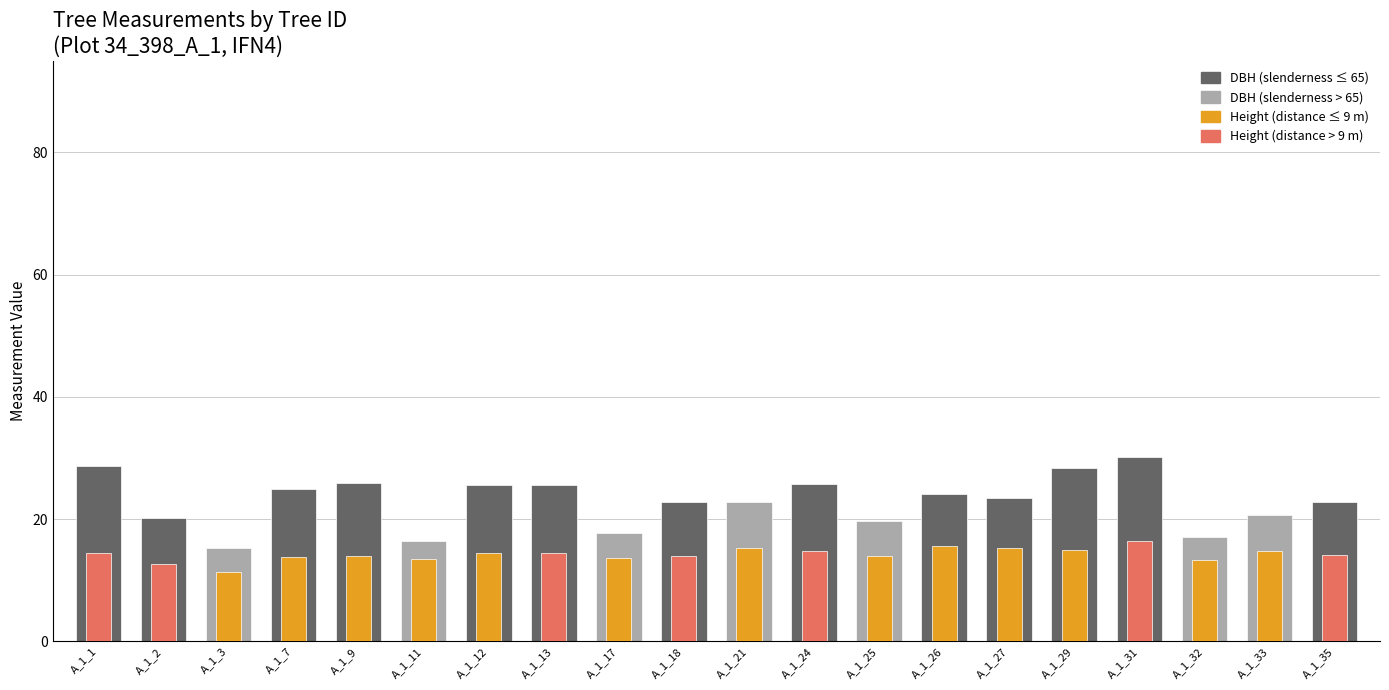

Which series has the largest range (max minus min)?

dbh